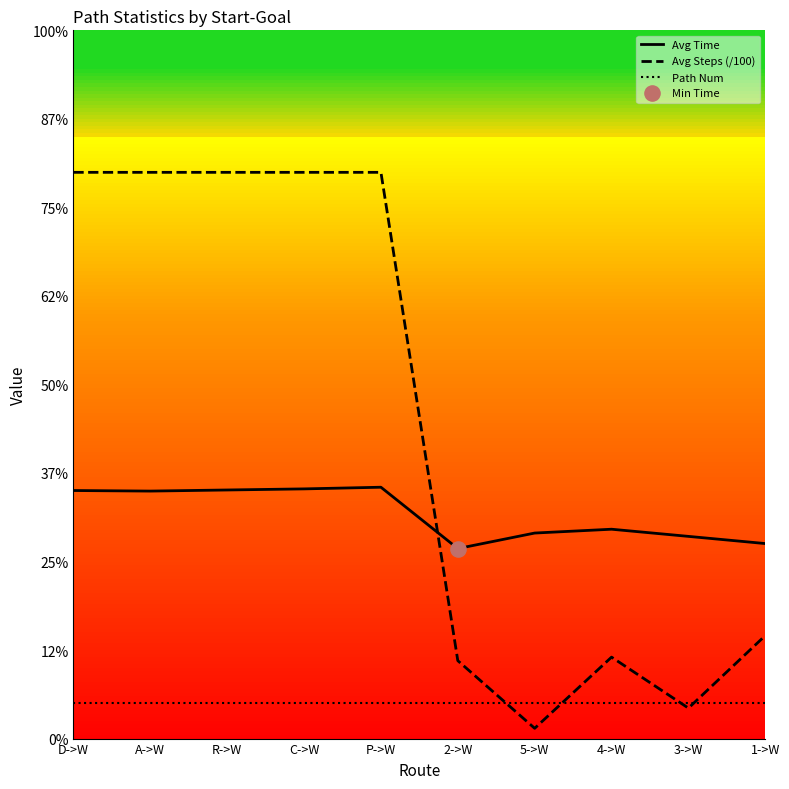

At how many categories does at least one series exceed 13?

5